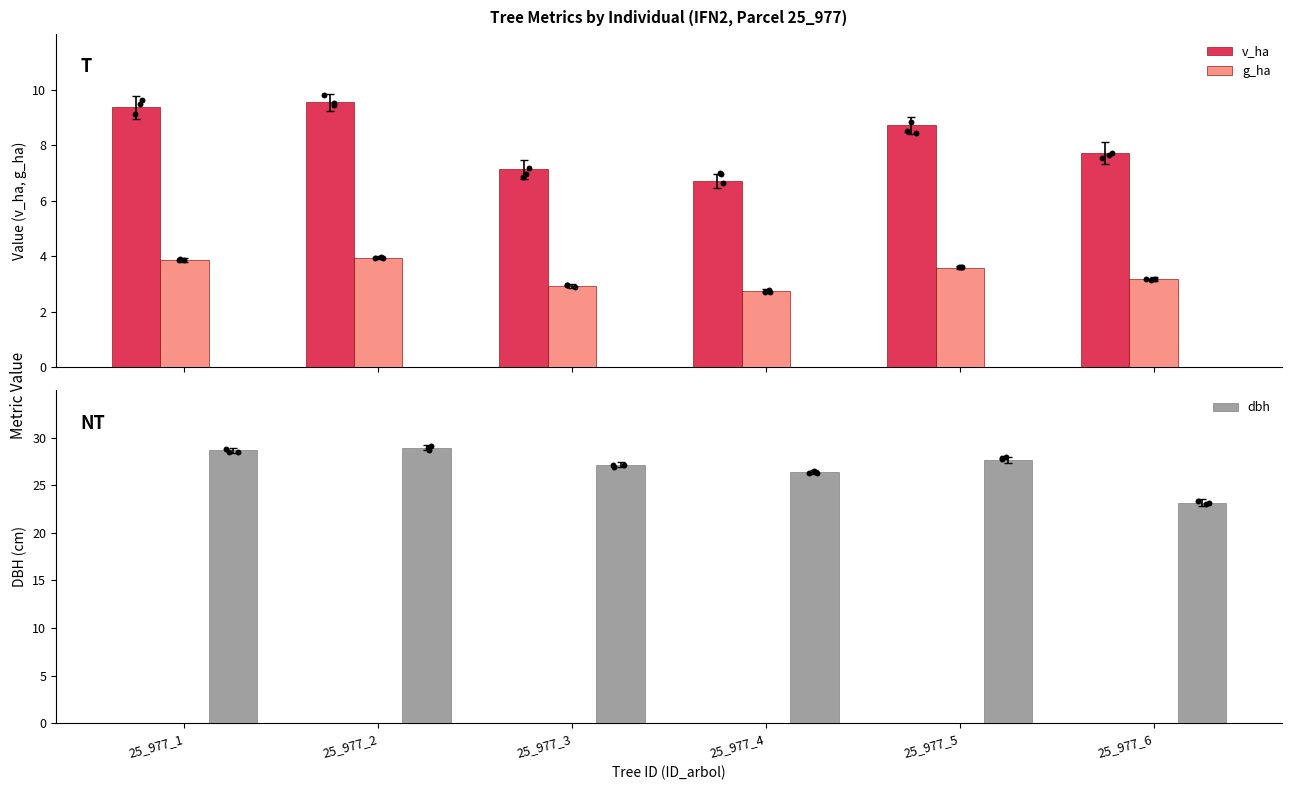

Which series reaches the minimum Y coordinate?

g_ha